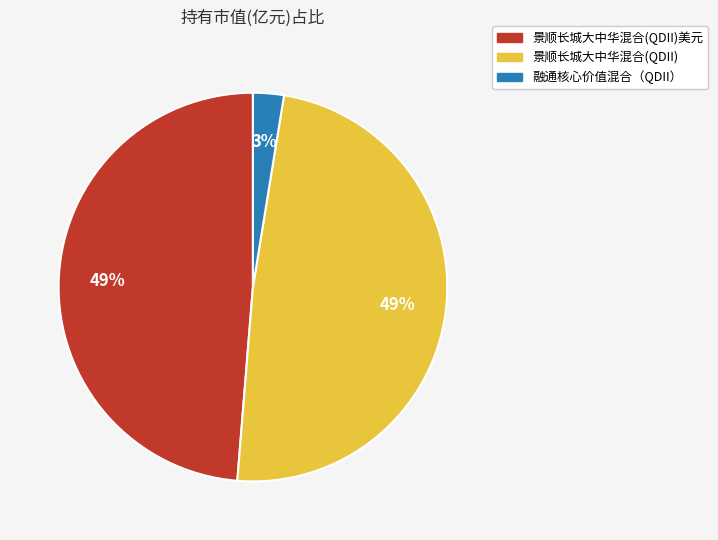

What is the ratio of the value at 景顺长城大中华混合(QDII)美元 to the value at 景顺长城大中华混合(QDII)?

1.0